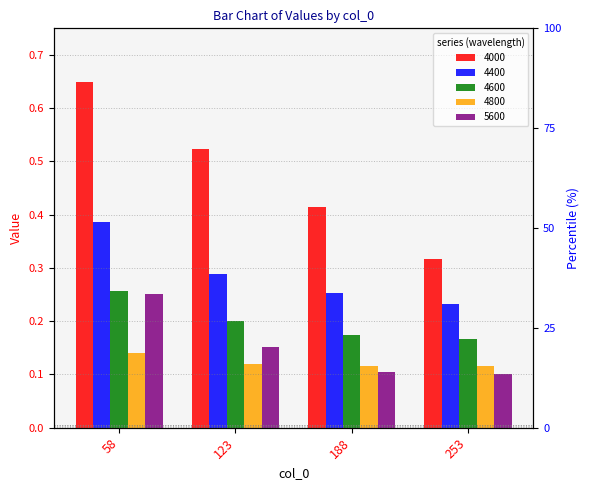

What is the sum of the 4000 values at 123 and 188?

0.9